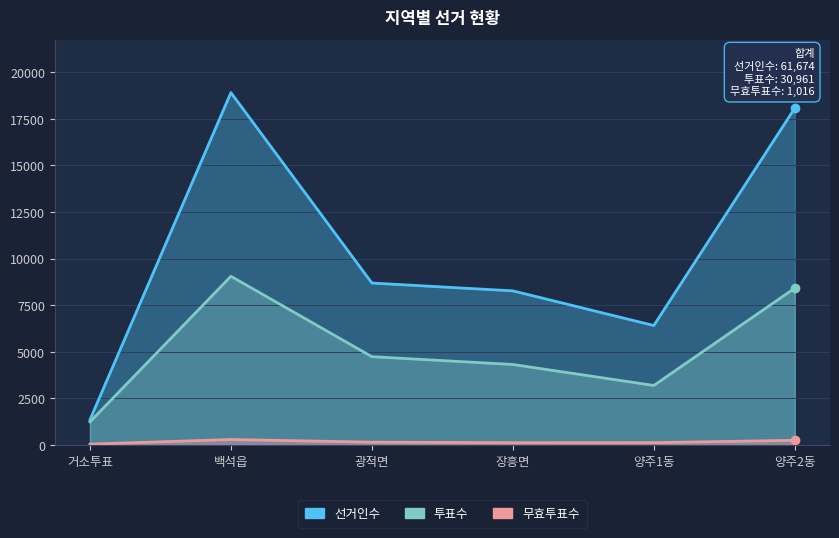

At which label is 무효투표수 closest to 174?

광적면